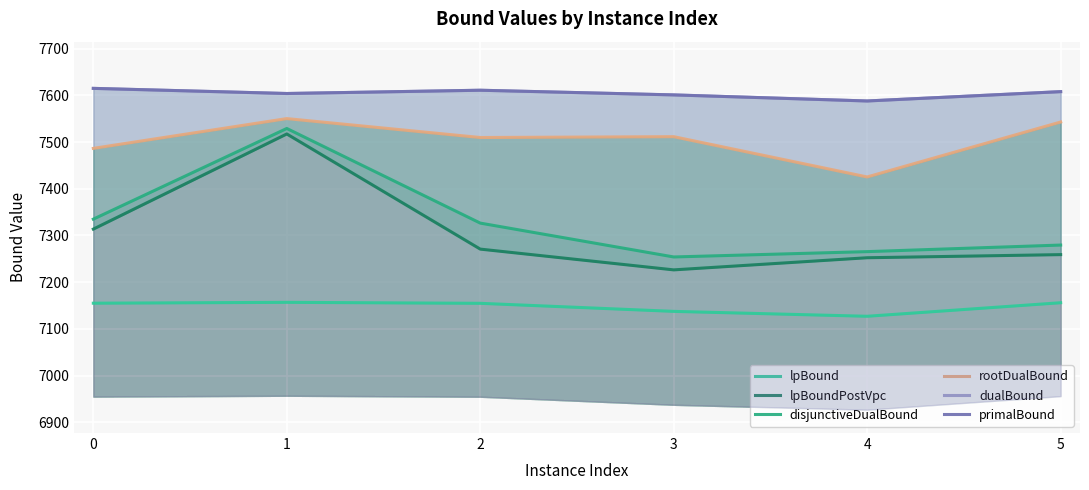

Which series has the largest range (max minus min)?

lpBoundPostVpc